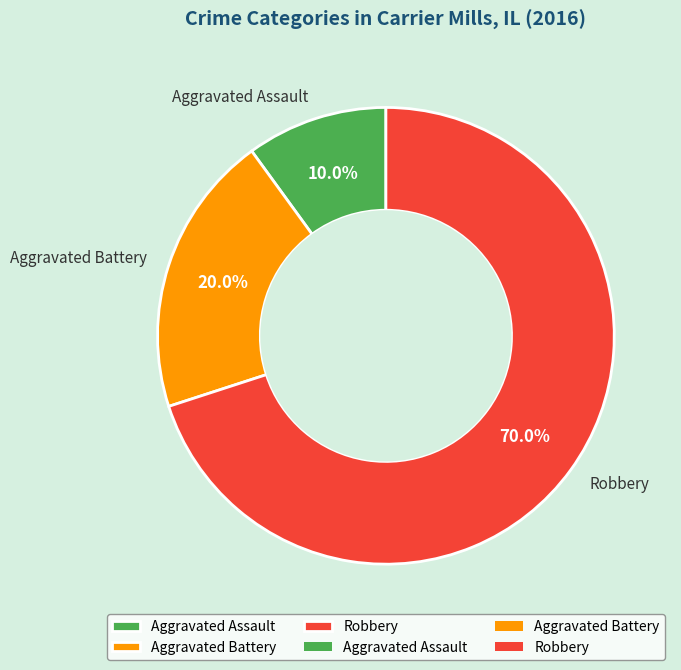

What portion of the pie excludes Robbery?

30.0%